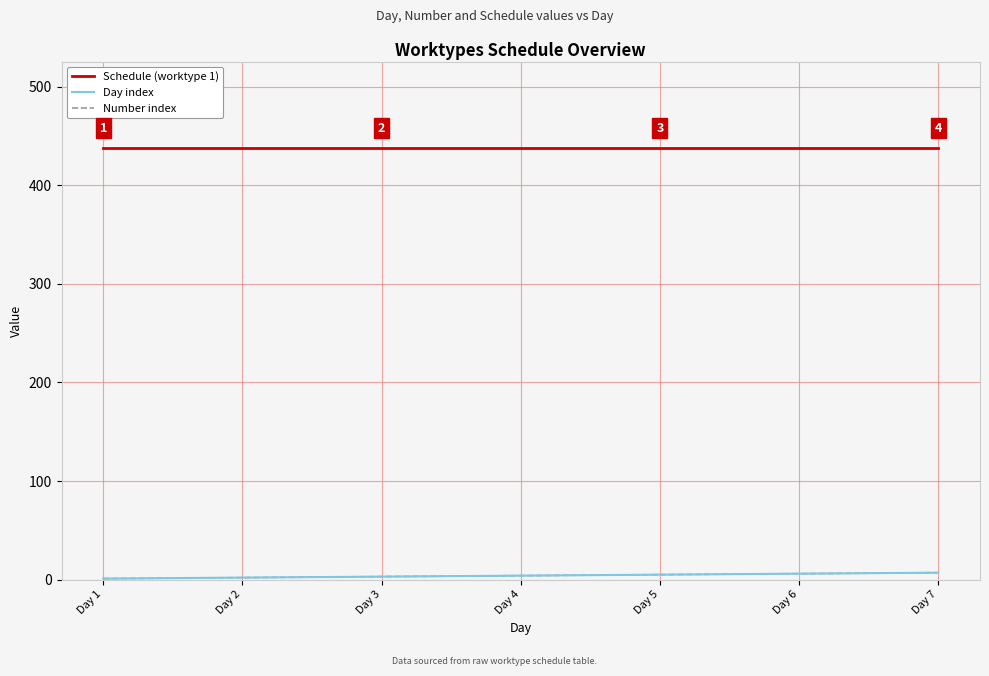

Which has a higher value, Day 3 or Day 2?

Day 3